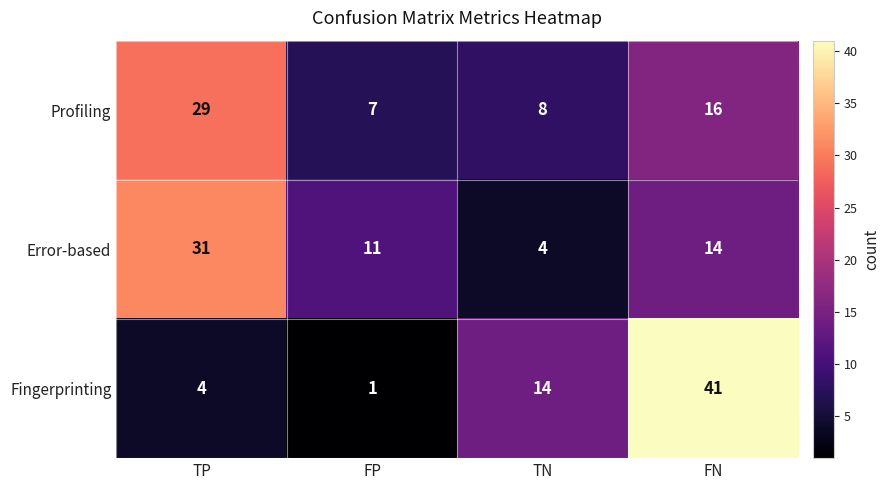

Count the number of data series in this chart.

3